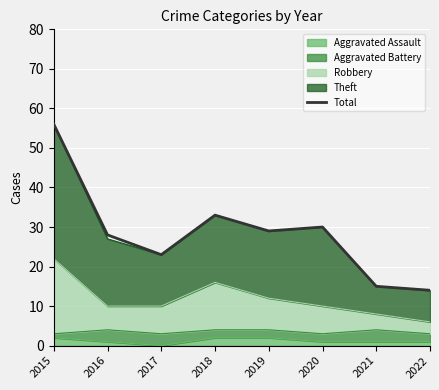

What is the approximate value at 2021?

15